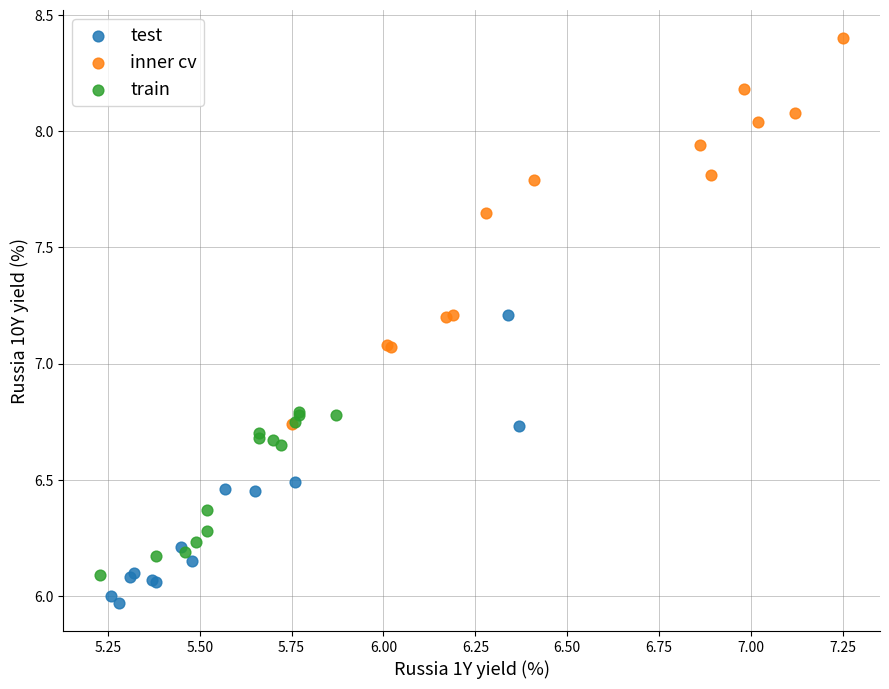

Which series has the largest Y range (max minus min)?

inner cv